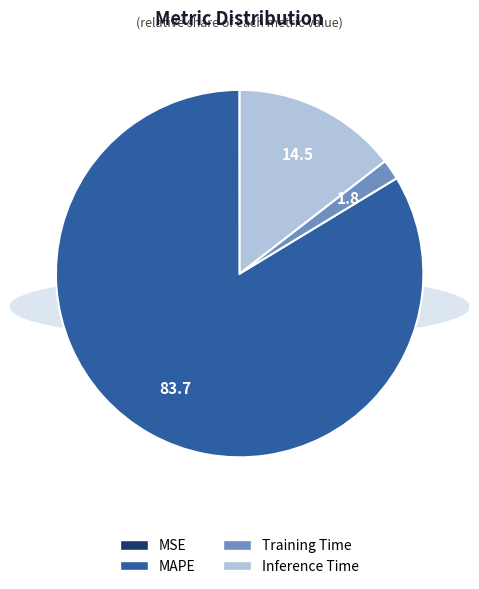

What is the largest slice in the pie chart?

MAPE